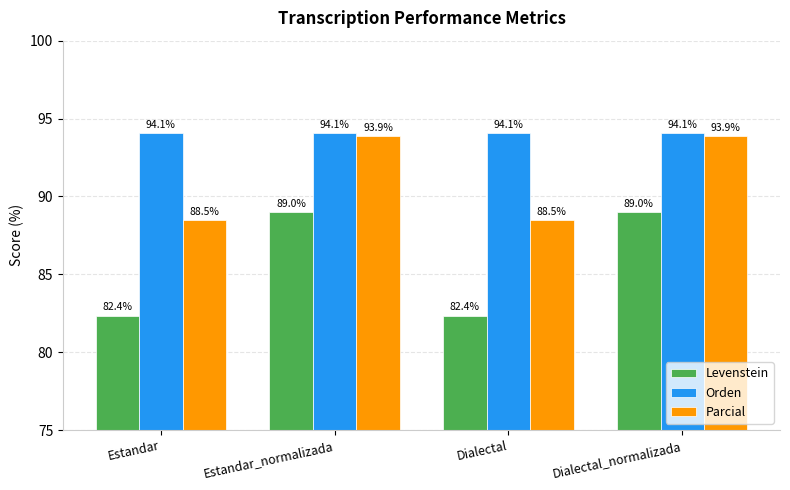

What is the difference between the highest and lowest values at Dialectal?

11.7